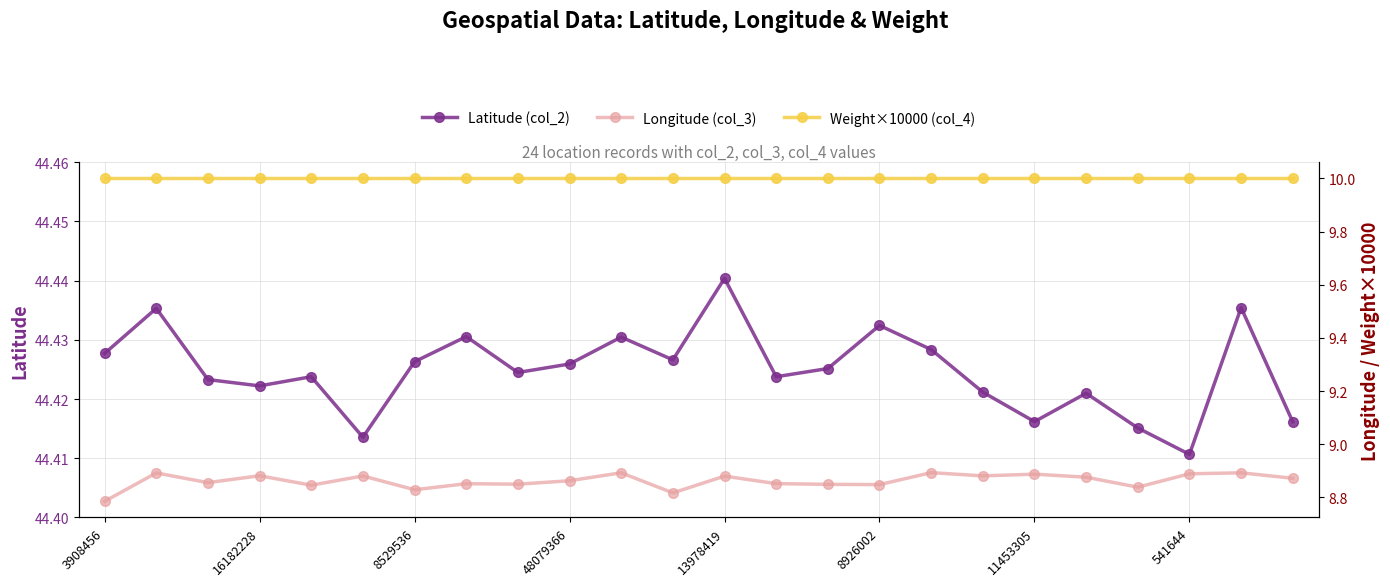

True or false: Latitude (col_2) and Longitude (col_3) intersect in this chart.

False